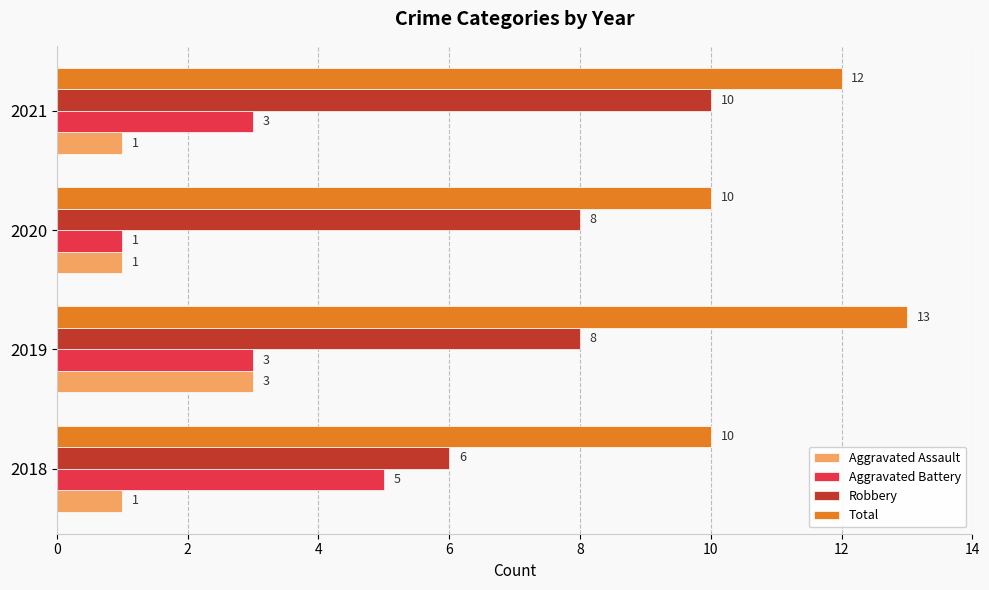

Which category has the highest value in the Robbery series?

2021